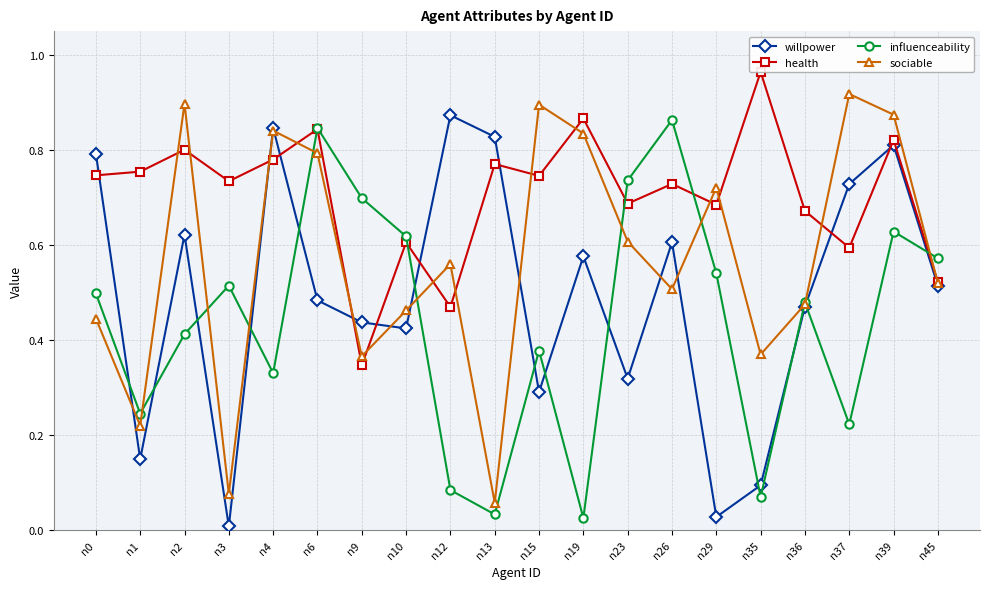

Rank the series at n36 from lowest to highest value.

willpower, sociable, influenceability, health